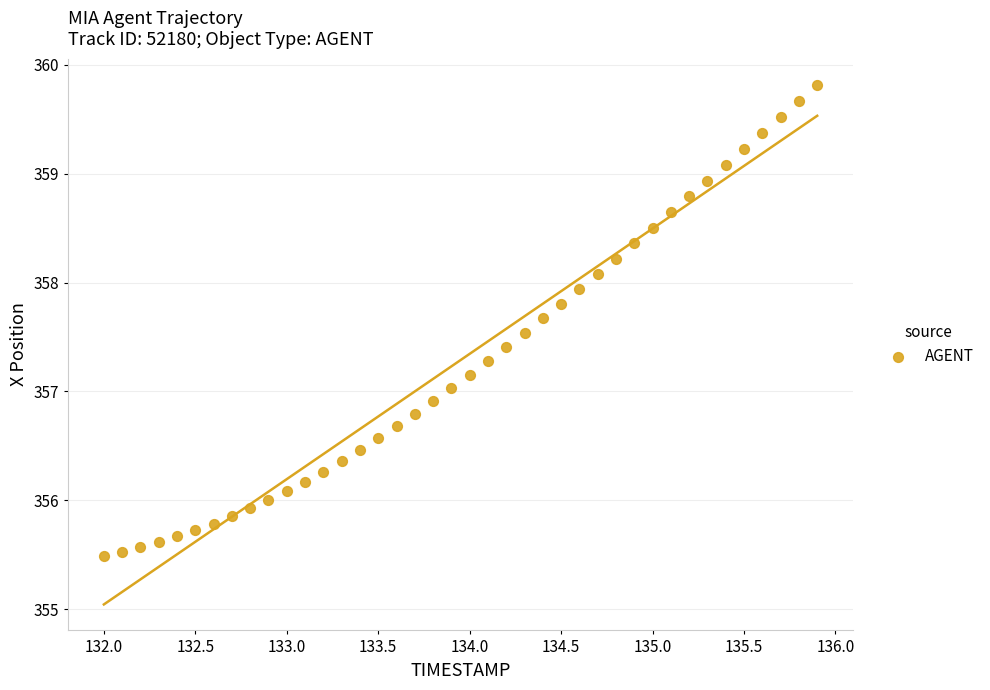

What is the range of Y values (max minus min)?

4.3